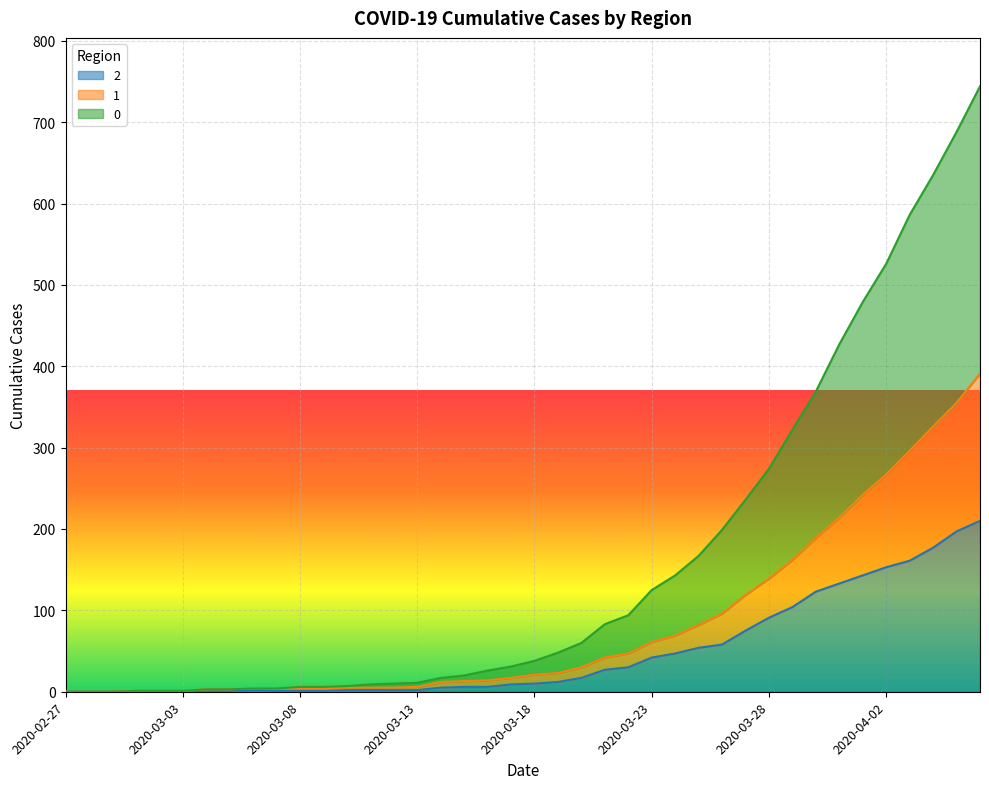

List the series in order of their overall mean, lowest first.

2, 1, 0